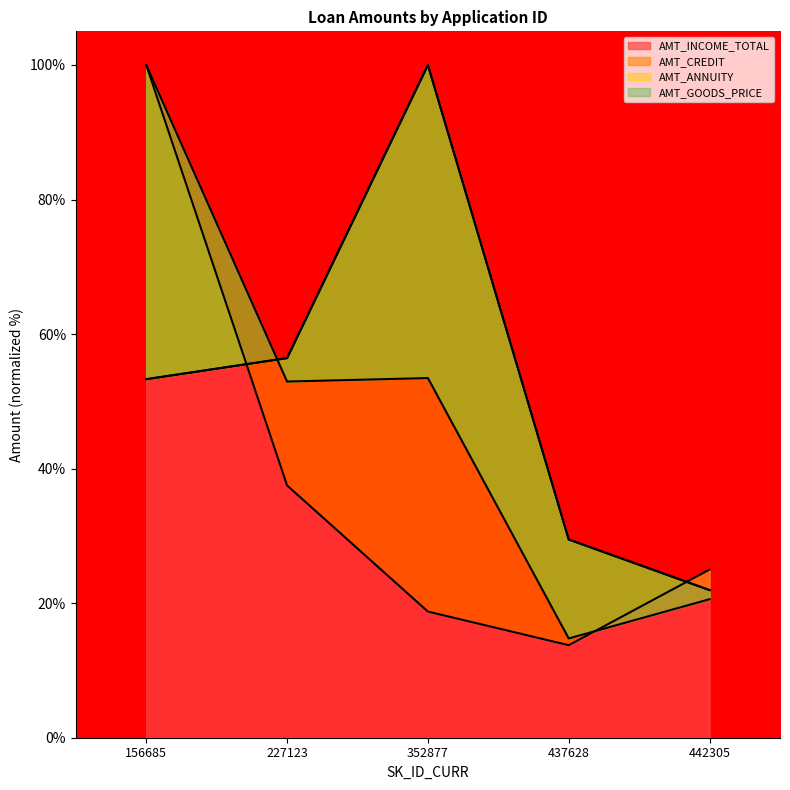

List the labels in order of AMT_GOODS_PRICE value, largest first.

352877, 227123, 156685, 437628, 442305